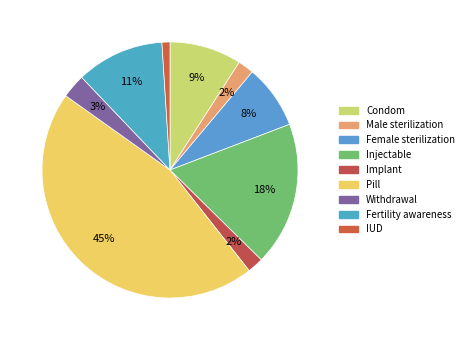

The Fertility awareness slice represents 11% of the pie. True or false?

True